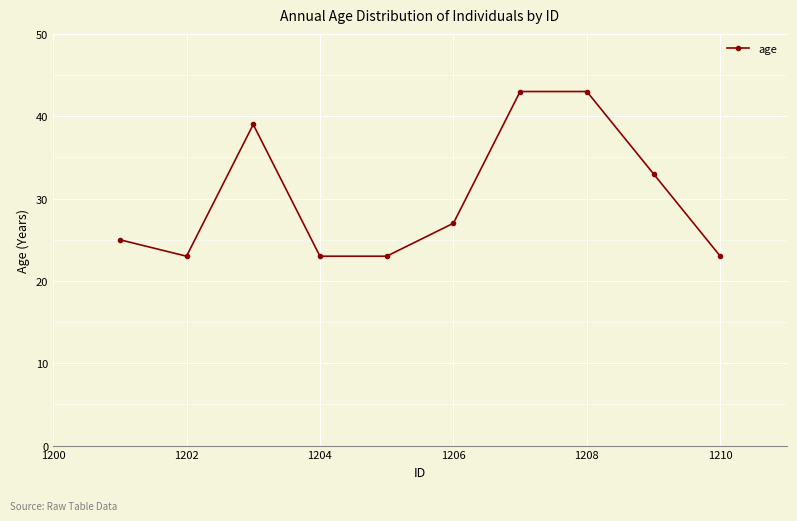

What is the value of the 9th point from the left?

33